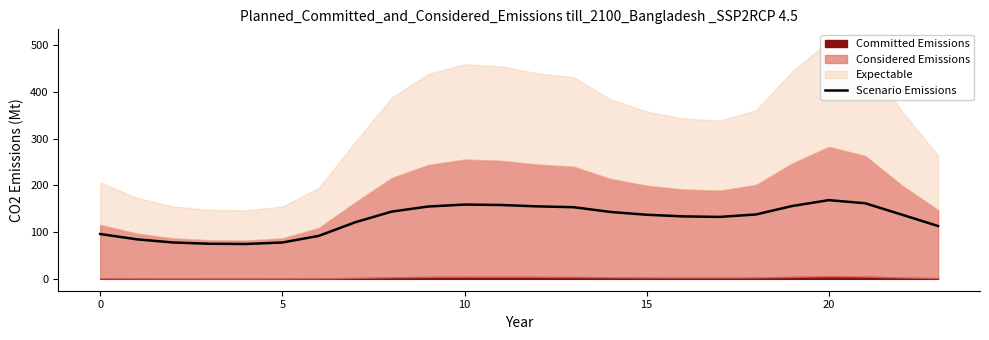

Approximately how many times larger is the value at 7 compared to 11?

0.8